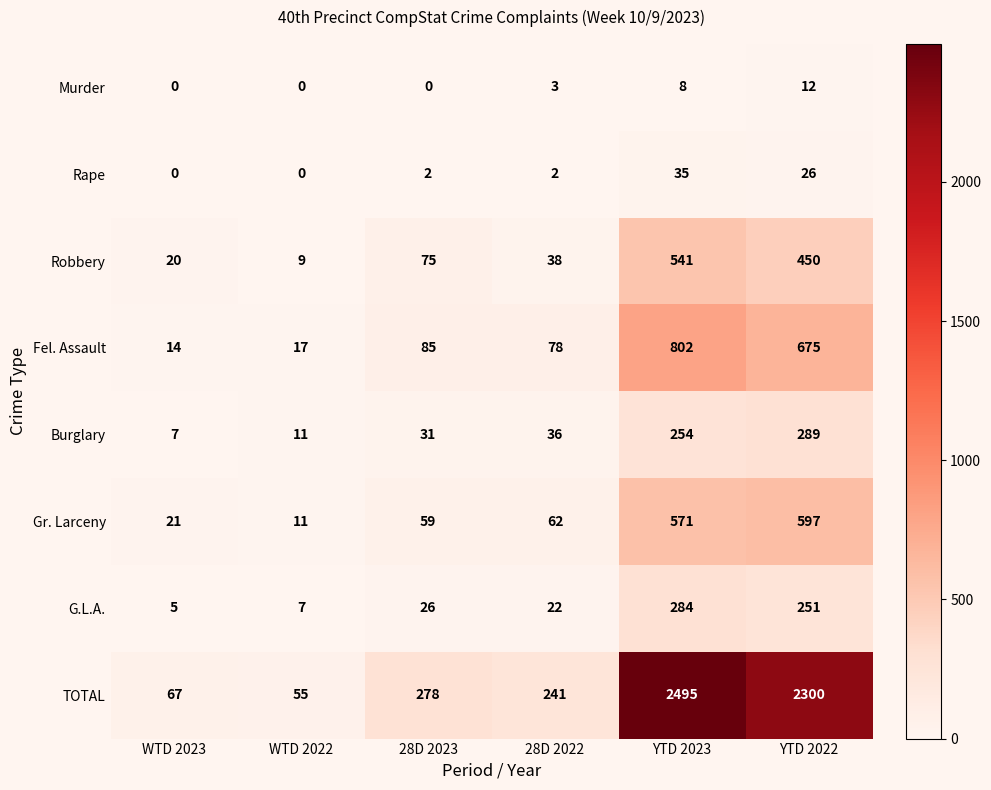

Where is G.L.A. nearest to the value 144?

YTD 2022